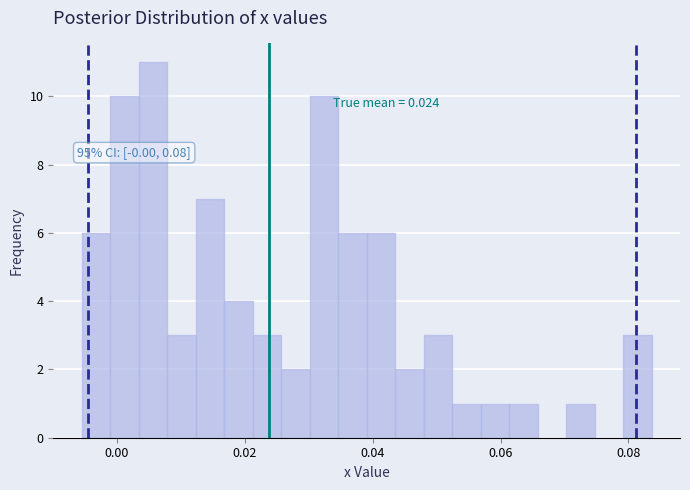

Read against the x-axis, roughly where is the centre of the tallest bar?

0.006